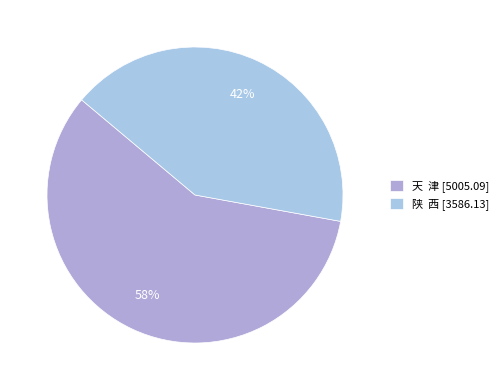

Which slice represents more than half of the pie?

天  津